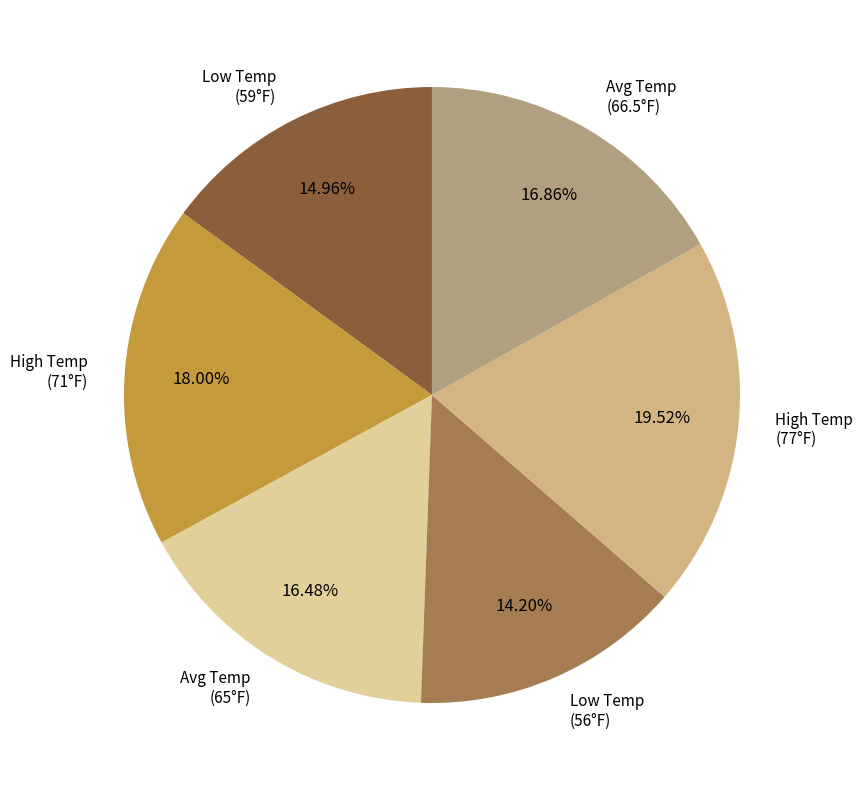

Is Low Temp (56°F) the majority of the pie?

No